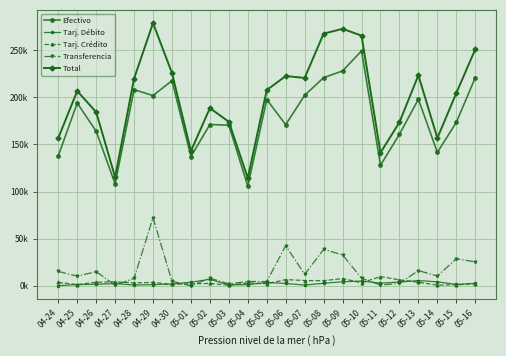

Reading right to left, transcribe all the data shown in this chart.

Efectivo: 220800.3	173322.0	141493.3	197934.0	160721.8	127844.7	249205.9	227905.6	220829.3	202059.9	170969.4	197508.0	105647.6	170407.0	171072.5	137127.4	217638.5	201790.9	208093.7	108122.1	163997.8	193858.9	137714.8
Tarj. Débito: 2564.7	1468.8	4162.2	5522.1	3969.9	2768.4	5044.9	4229.5	2663.5	779.7	2440.1	3492.7	1179.3	924.4	6870.1	3785.2	1824.1	1187.6	844.6	2329.7	1547.1	1269.0	173.0
Tarj. Crédito: 2119.9	1039.3	689.1	3733.8	6266.5	9758.5	3150.8	7687.5	5386.2	5548.6	6562.1	2126.9	2938.1	607.7	2467.5	2050.7	1504.6	3536.7	3092.2	4183.1	3748.0	1276.2	3618.9
Transferencia: 25422.9	28576.4	10350.6	16130.9	2504.3	808.0	7983.4	32777.6	38636.6	12110.7	42556.8	4486.8	4526.4	2029.2	8086.6	0.0	4746.6	72246.2	7843.6	669.0	14979.1	10185.0	15203.1
Total: 250907.9	204406.5	156695.2	223320.8	173462.5	141179.6	265385.0	272600.2	267515.6	220498.9	222528.4	207614.5	114291.5	173968.3	188496.7	142963.3	225713.8	278761.4	219874.1	115303.9	184272.0	206589.0	156709.9